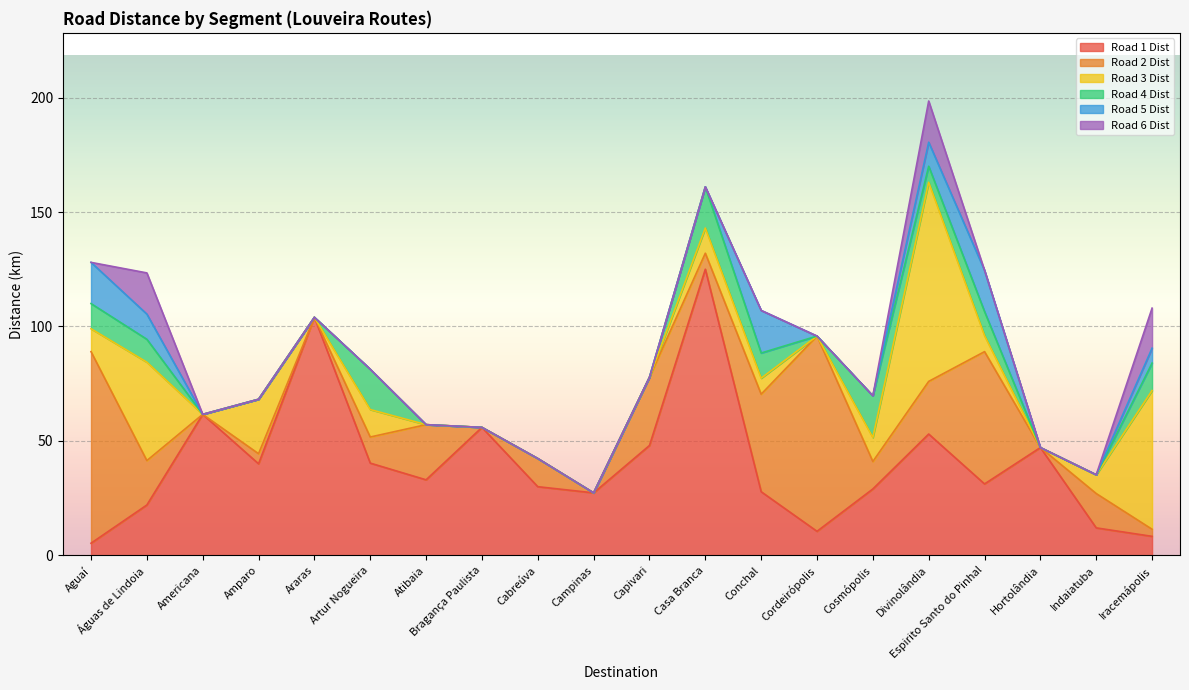

True or false: Road 5 Dist and Road 6 Dist intersect in this chart.

True